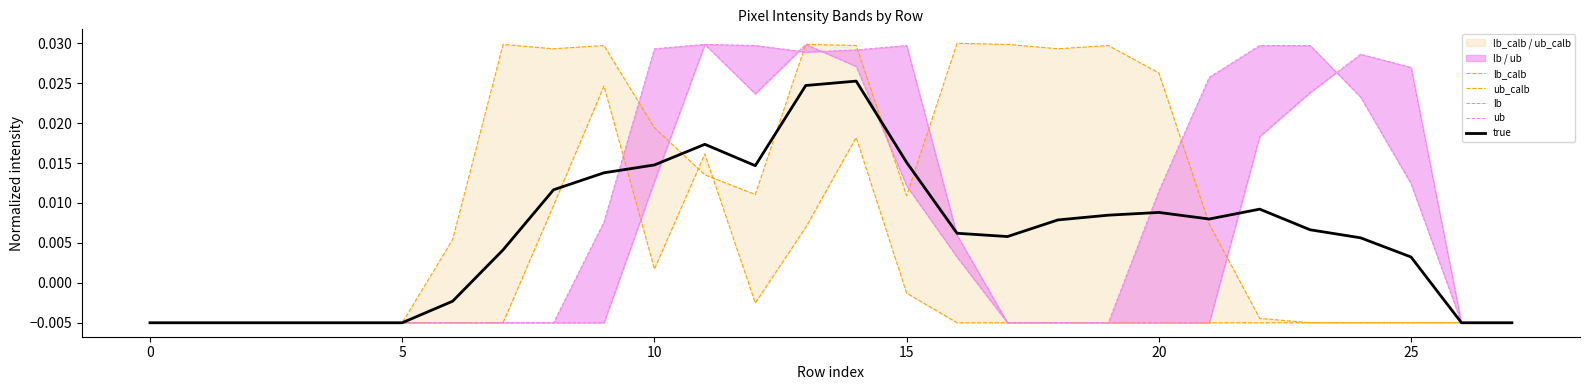

Between 21 and 26, which is larger?

21